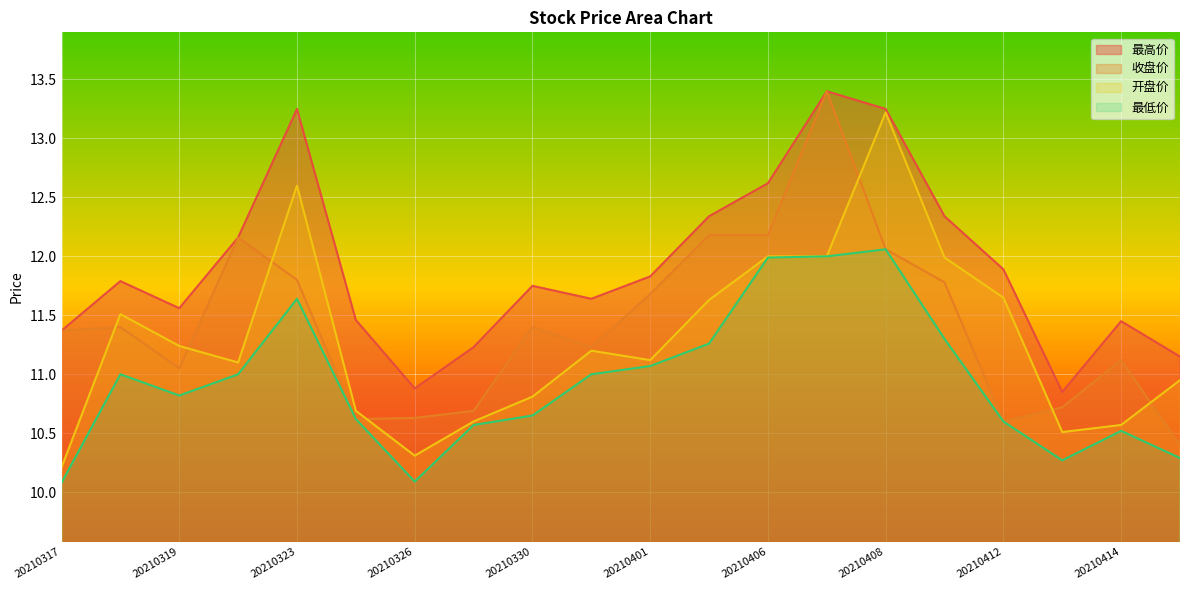

True or false: 收盘价 and 最低价 intersect in this chart.

False